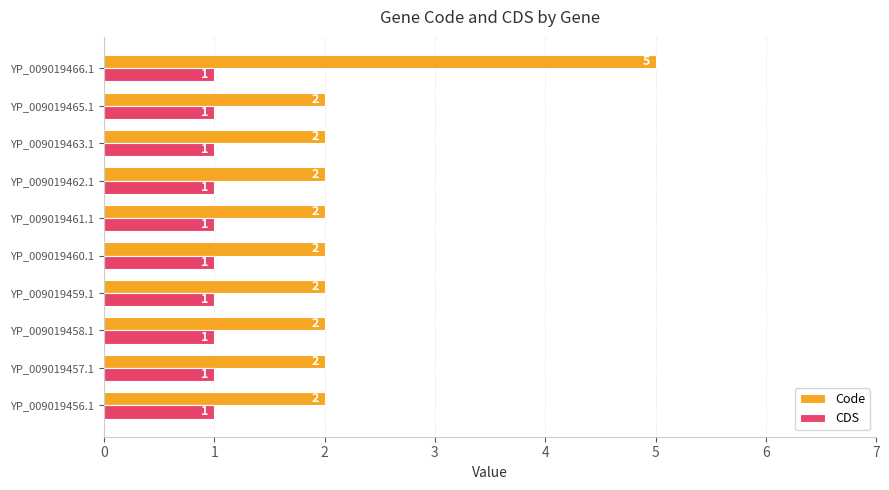

How many Code values are between 2 and 3?

9